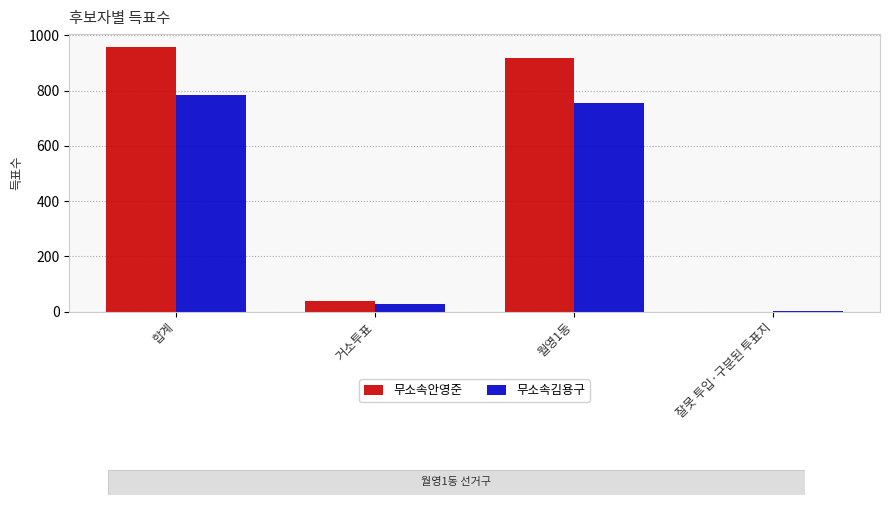

What is the sum of the 무소속김용구 values at 합계 and 거소투표?

810